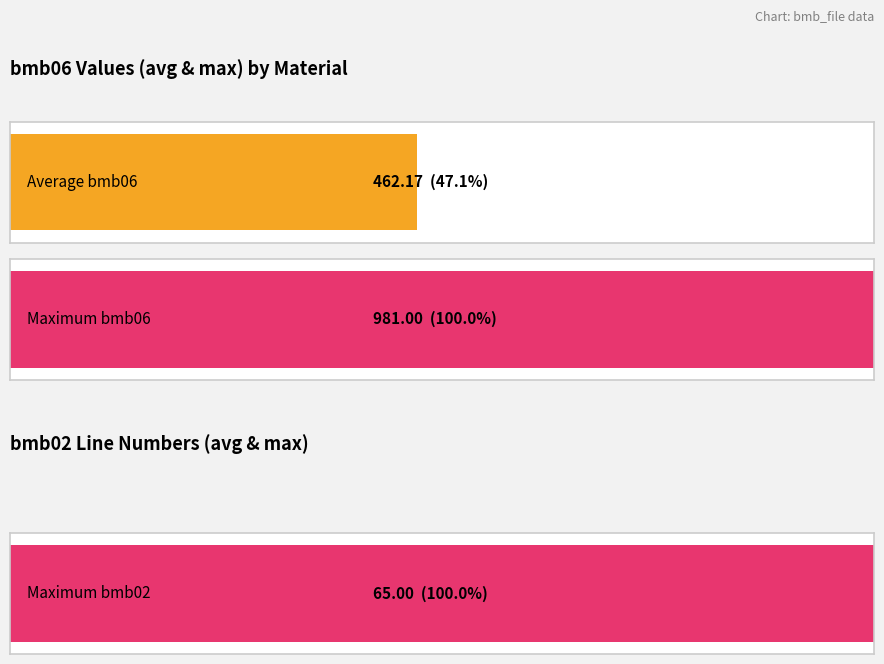

What is the sum of all bmb_file.bmb02 values?

425.0